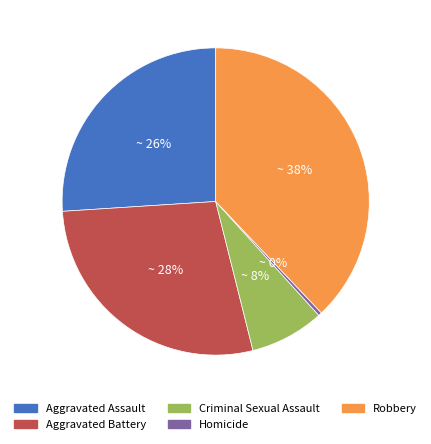

Does any single category account for the majority?

No